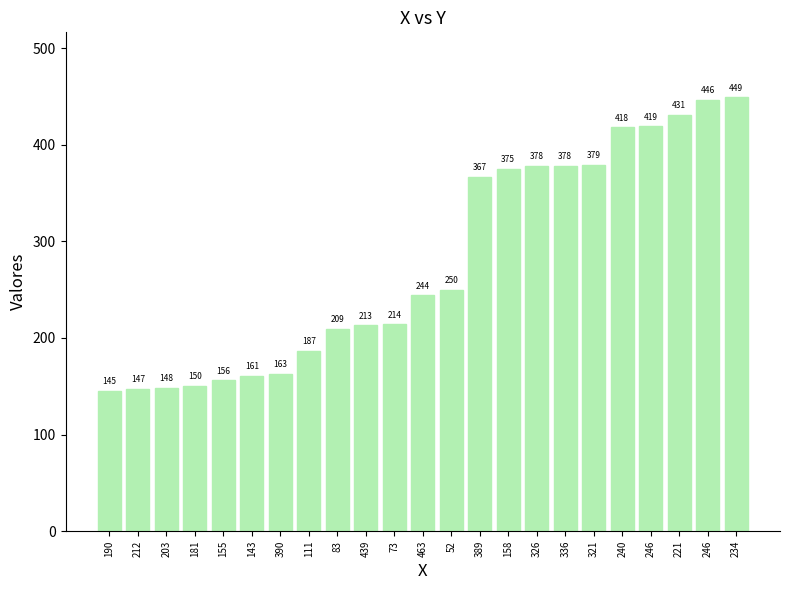

How many bars are there in total?

23